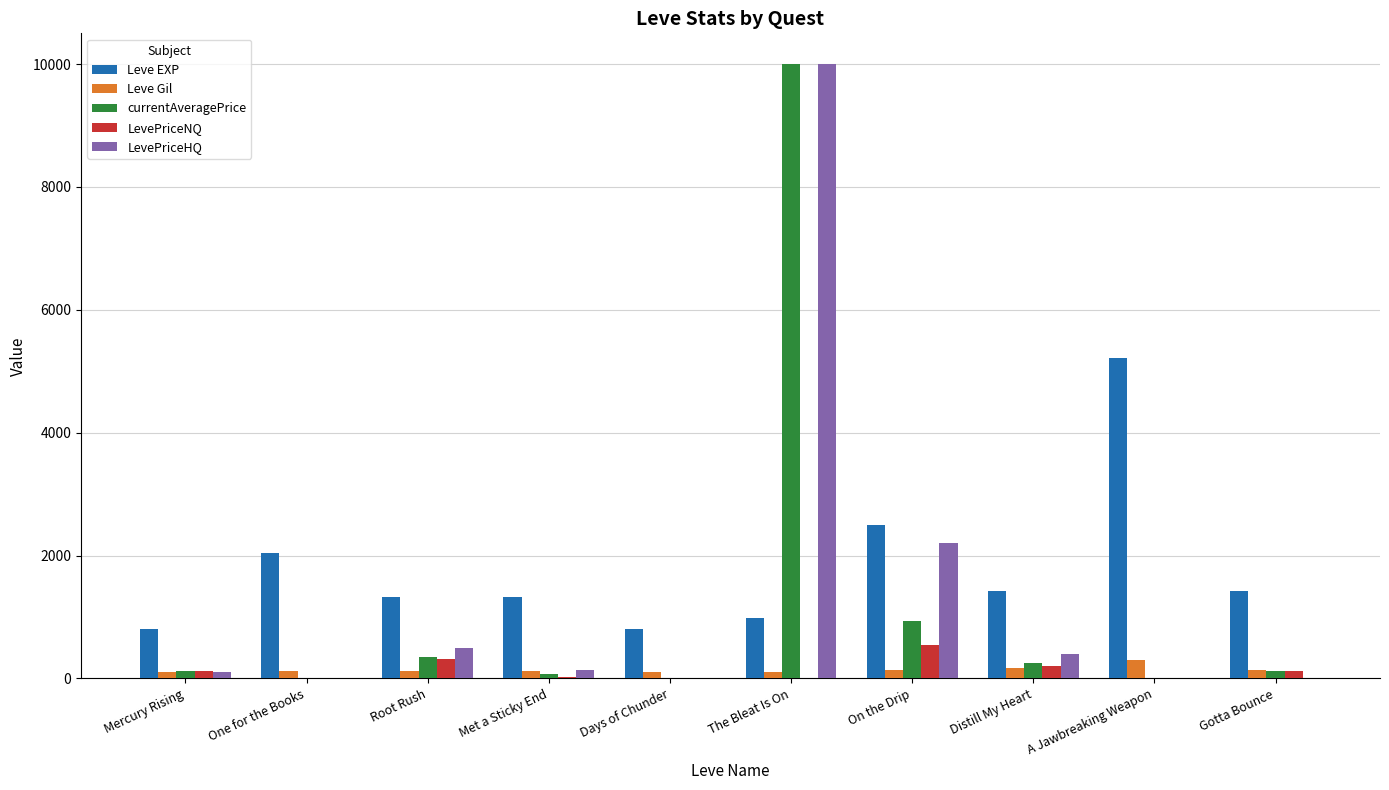

Is it true that LevePriceNQ equals 910.3 at On the Drip?

False